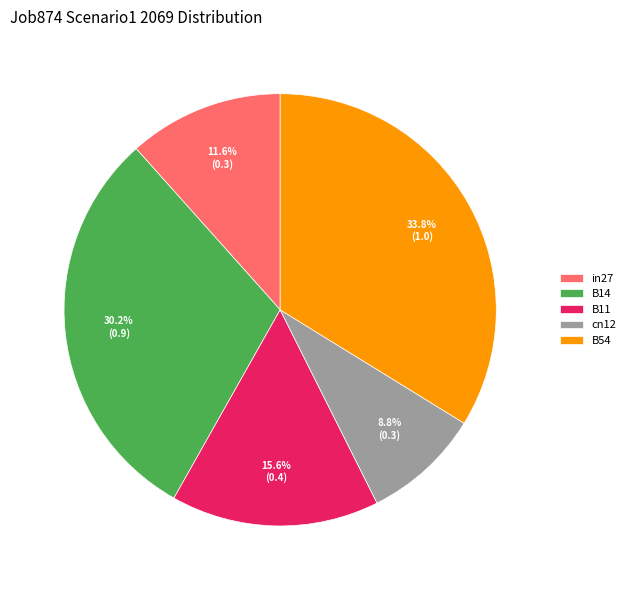

Between B11 and in27, which is larger?

B11